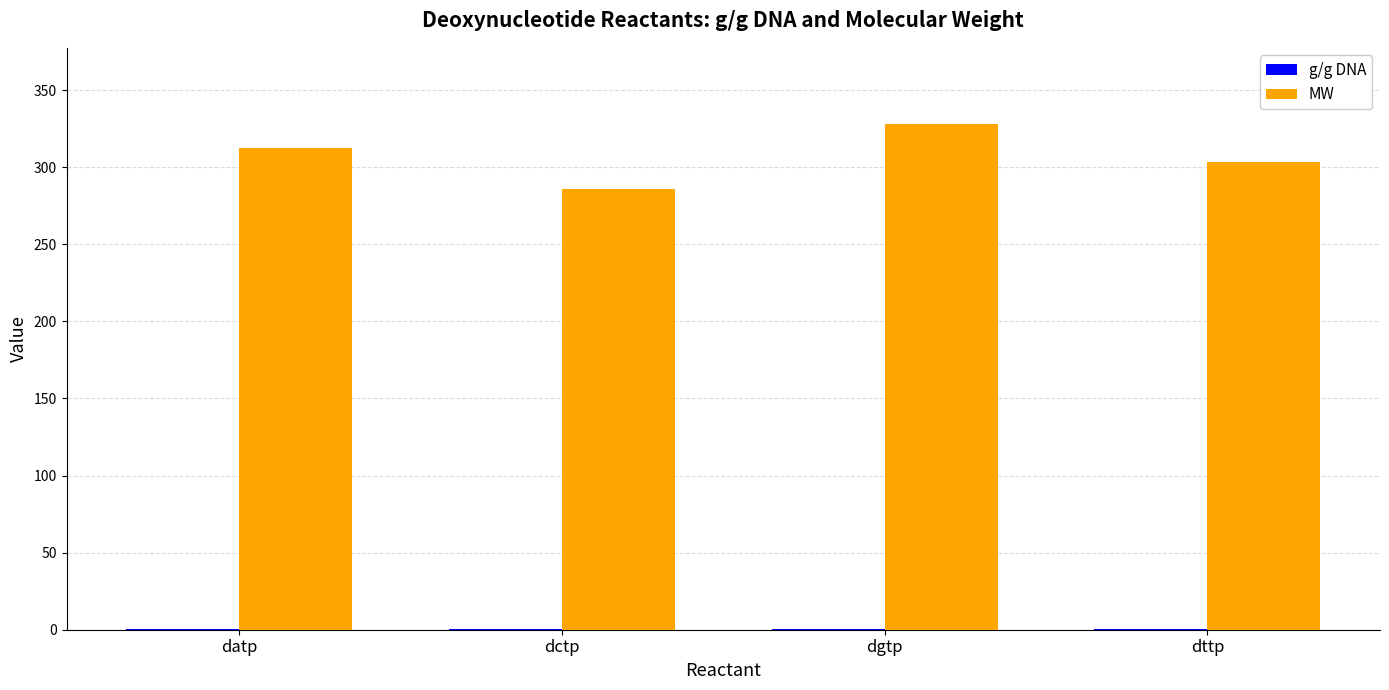

Is it true that MW equals 90.7 at dgtp?

False